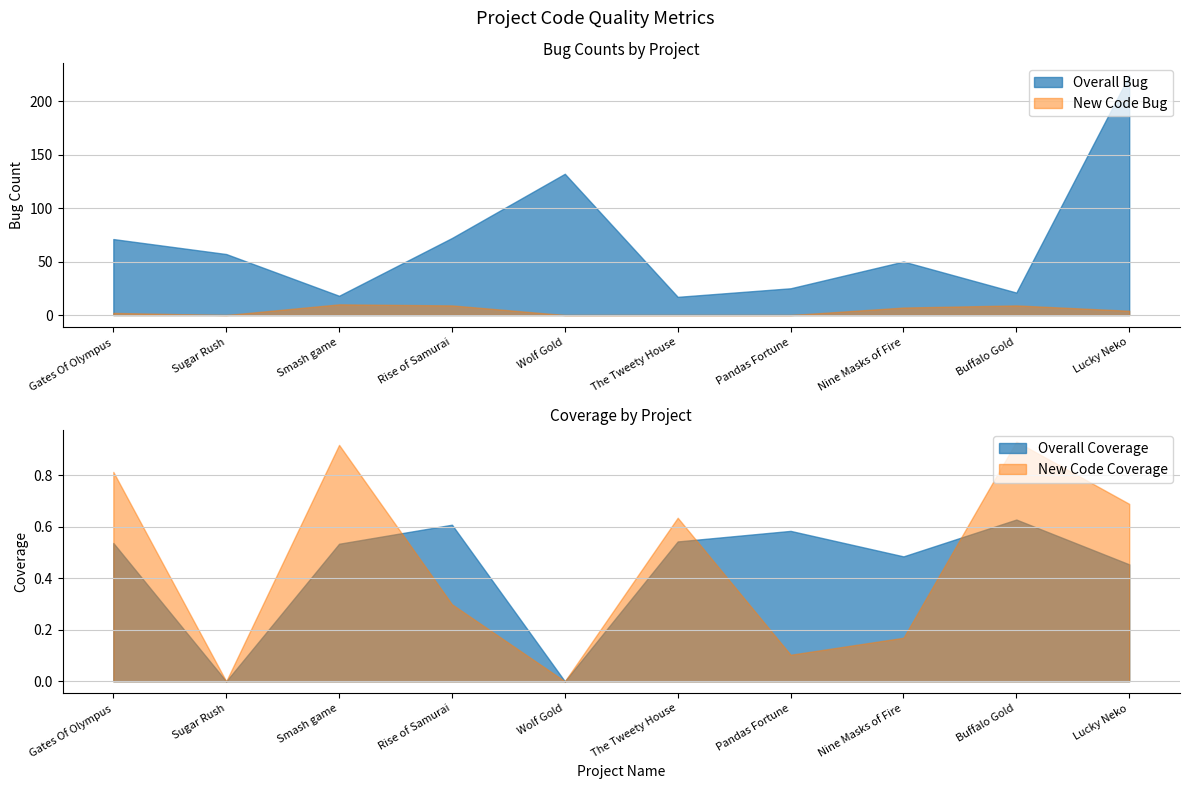

Which series changed the most between Nine Masks of Fire and Buffalo Gold?

Overall Bug